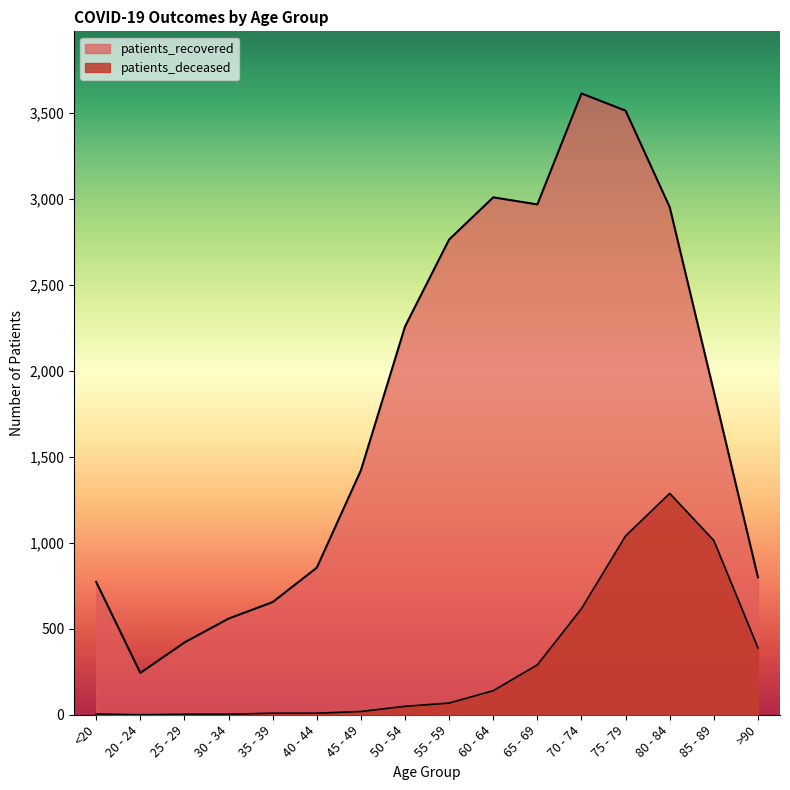

Is the value of patients_deceased at 75 - 79 greater than the value of patients_recovered at 35 - 39?

Yes